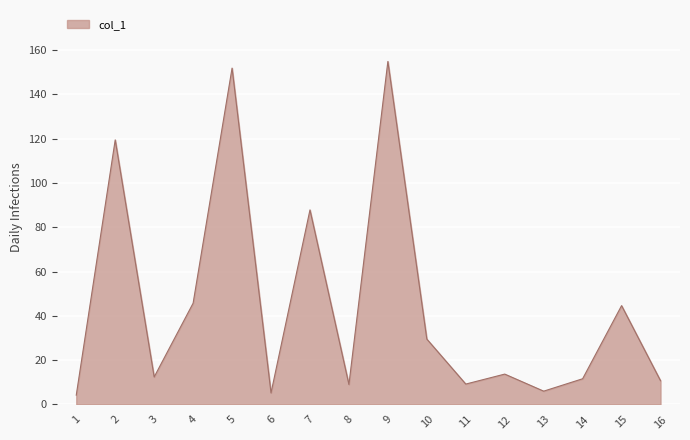

How many lines are shown in the chart?

1